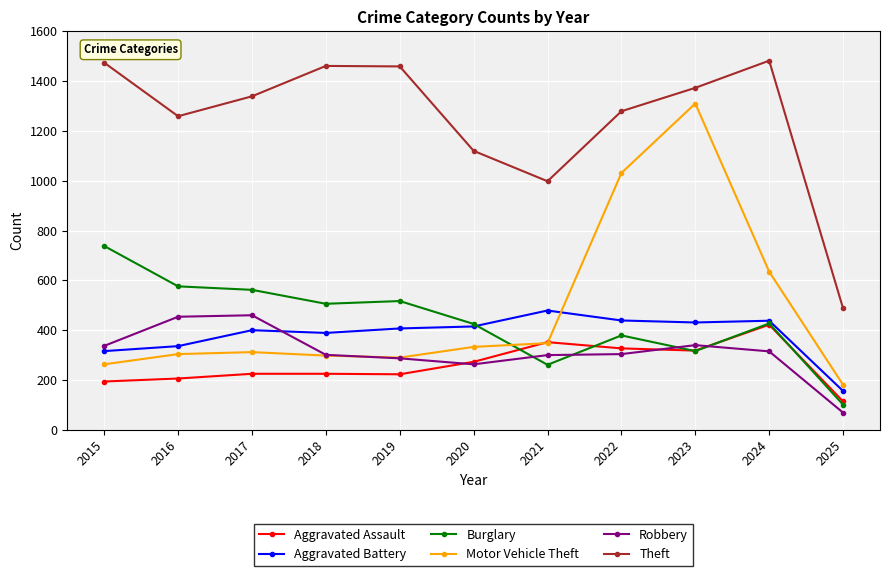

Is the value of Aggravated Battery at 2023 greater than the value of Burglary at 2016?

No